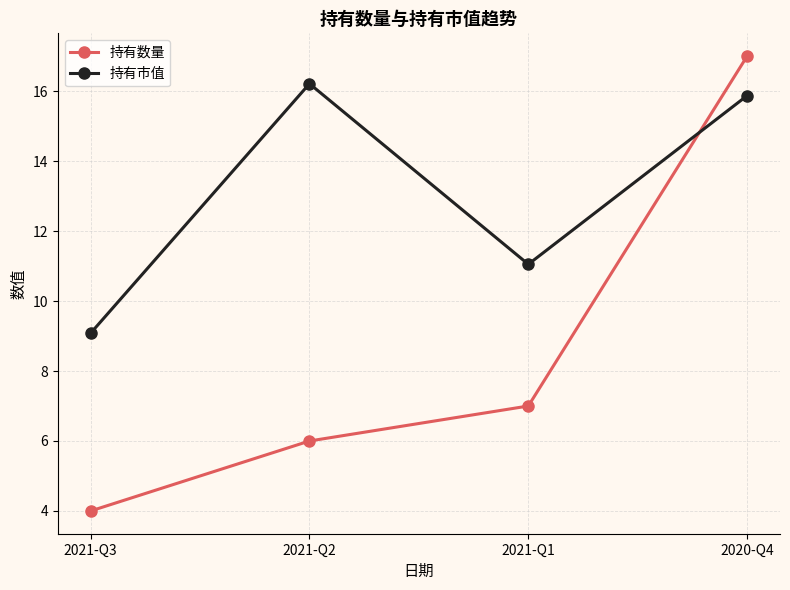

True or false: 持有市值 has a value of 5.2 at 2020-Q4.

False